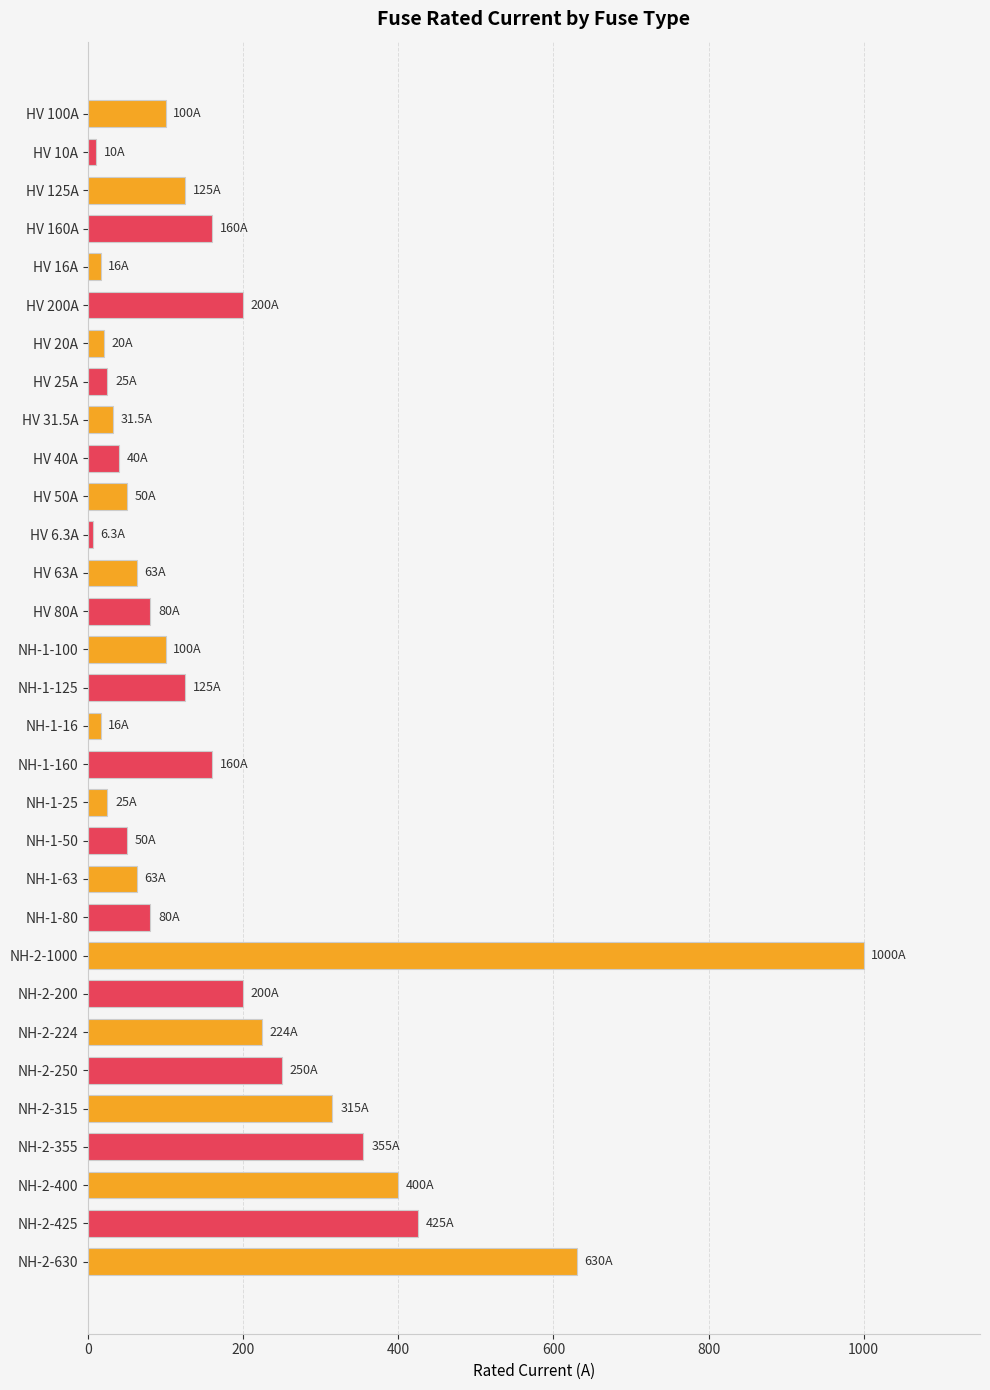

Are the bars horizontal?

Yes